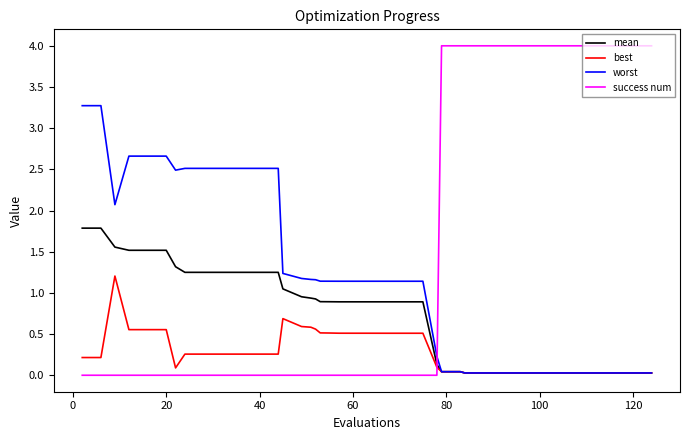

Which series has the largest range (max minus min)?

success num